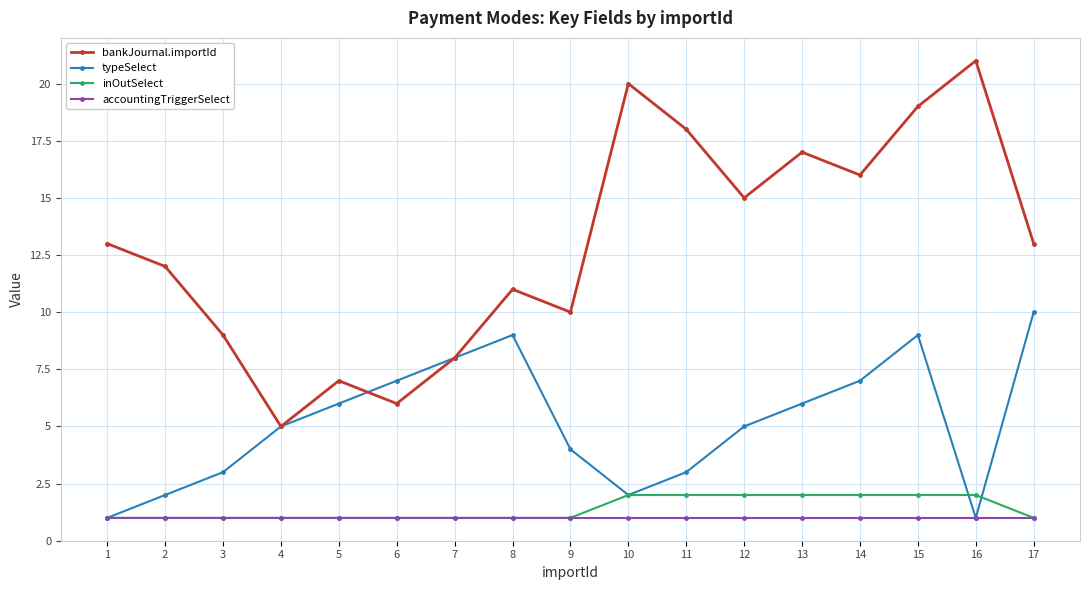

Does the chart have visible grid lines?

Yes